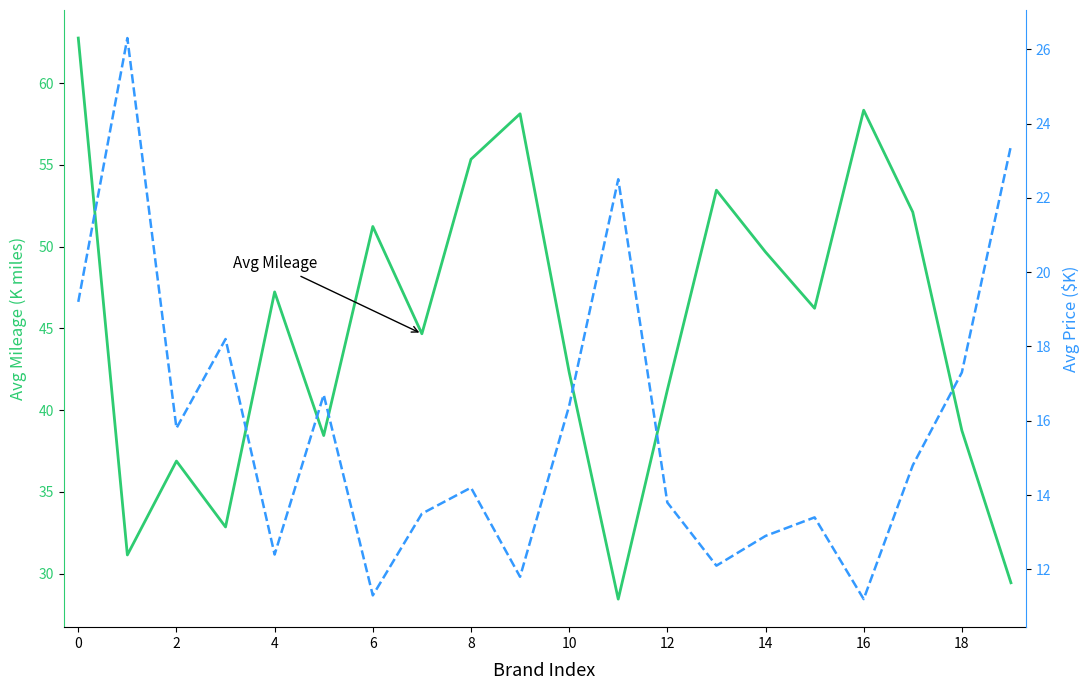

Which series has the largest range (max minus min)?

Avg Mileage